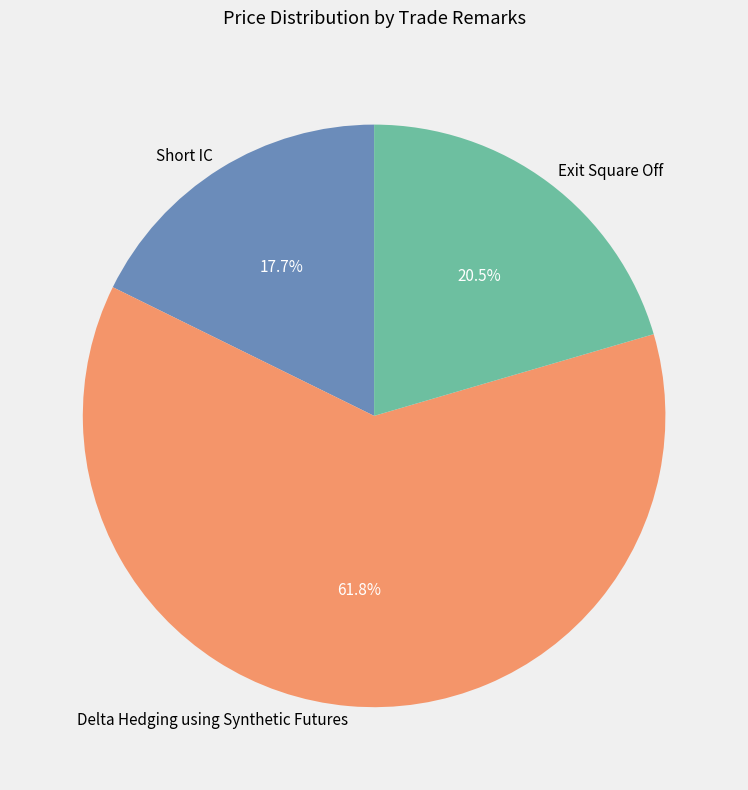

How many slices are in this pie chart?

3